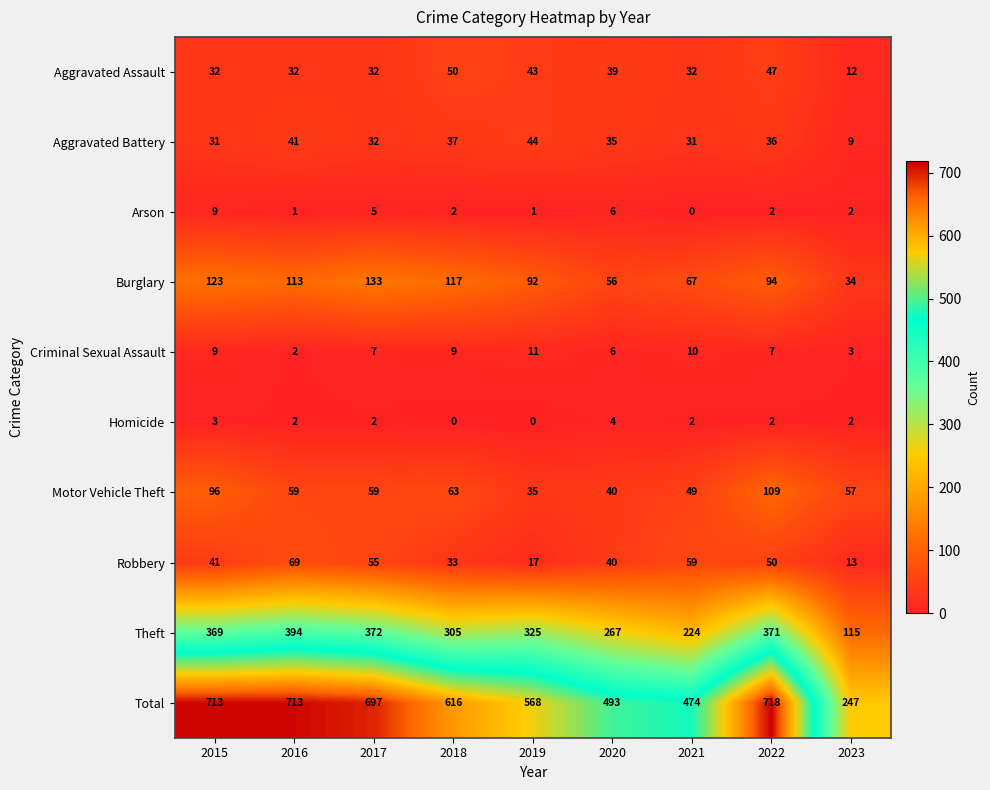

What is the greatest value displayed?

718